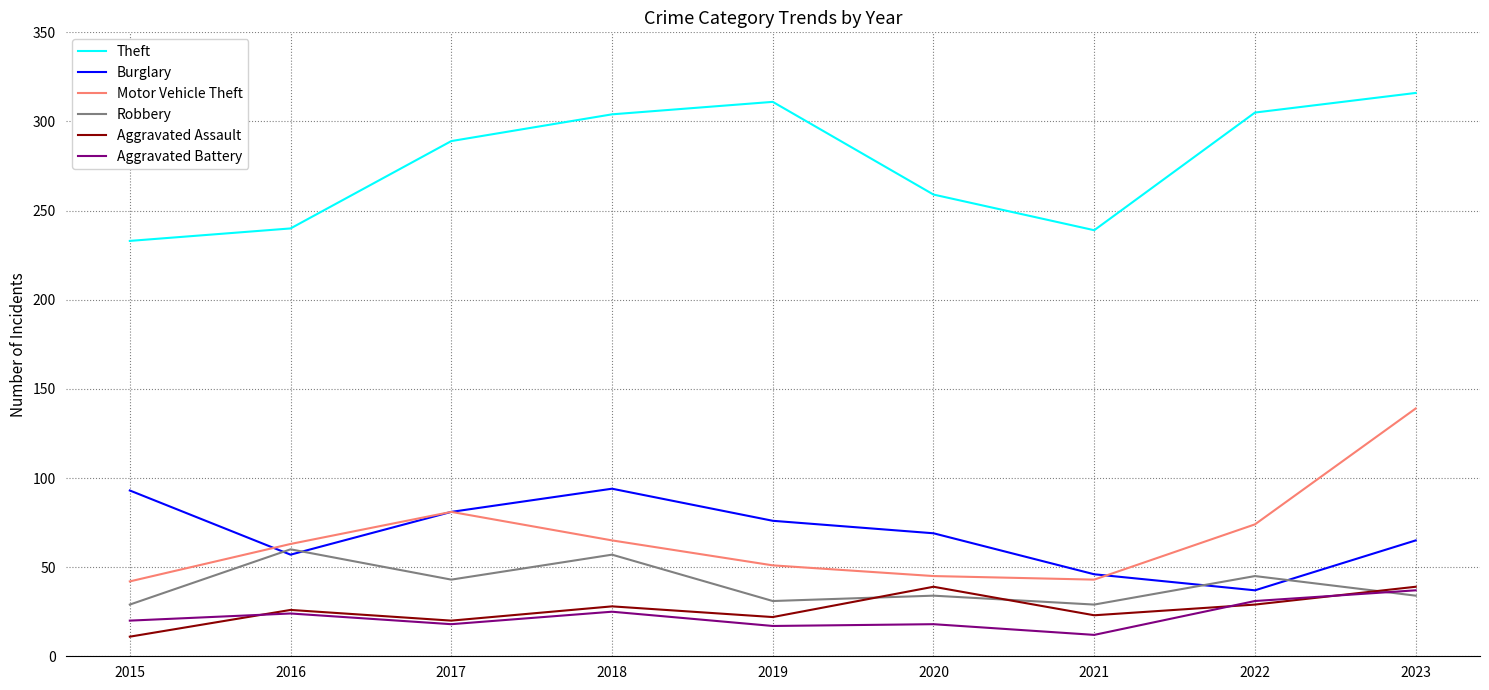

Which series has the widest spread of values?

Motor Vehicle Theft